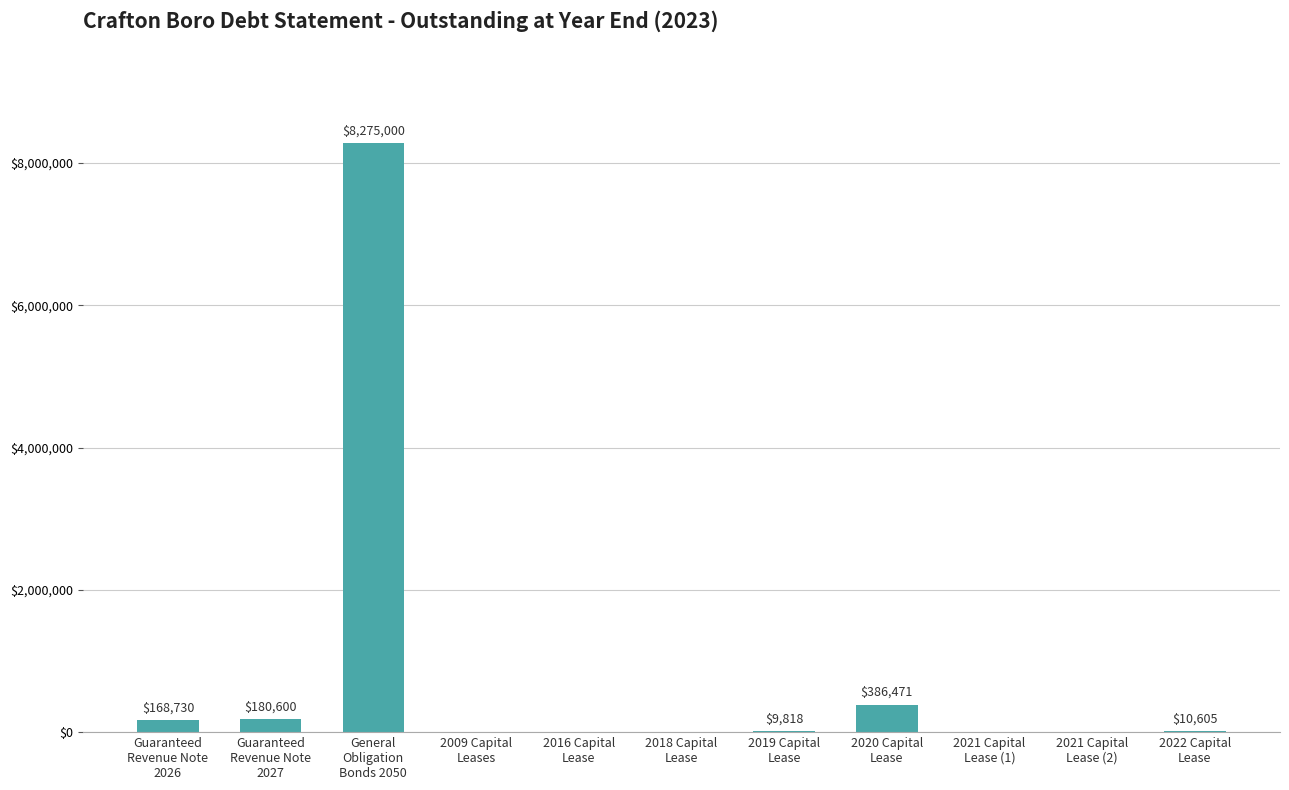

What is the maximum value shown in the chart?

8275000